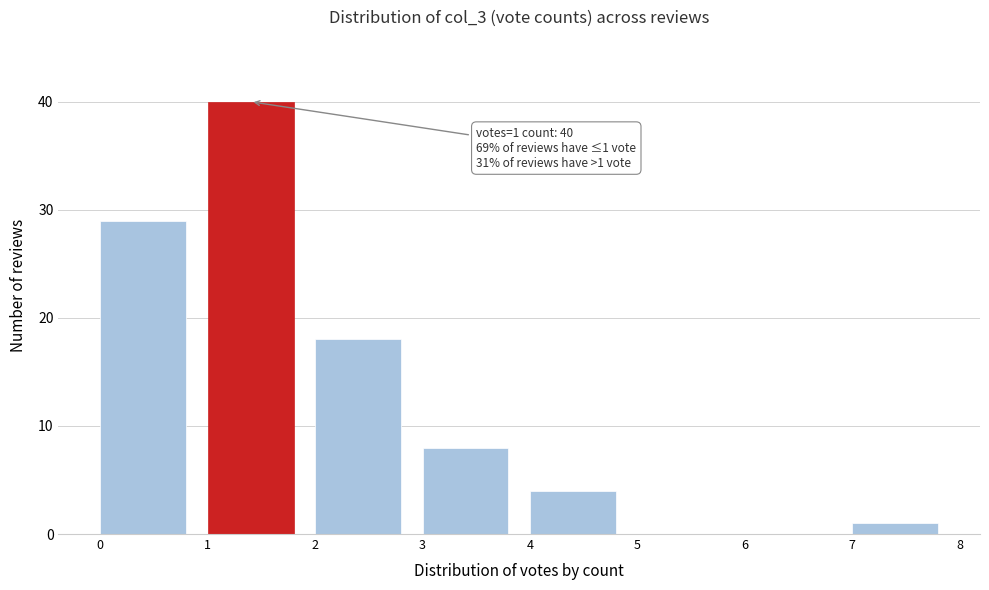

Which range on the x-axis has the tallest bar?

1 to 2